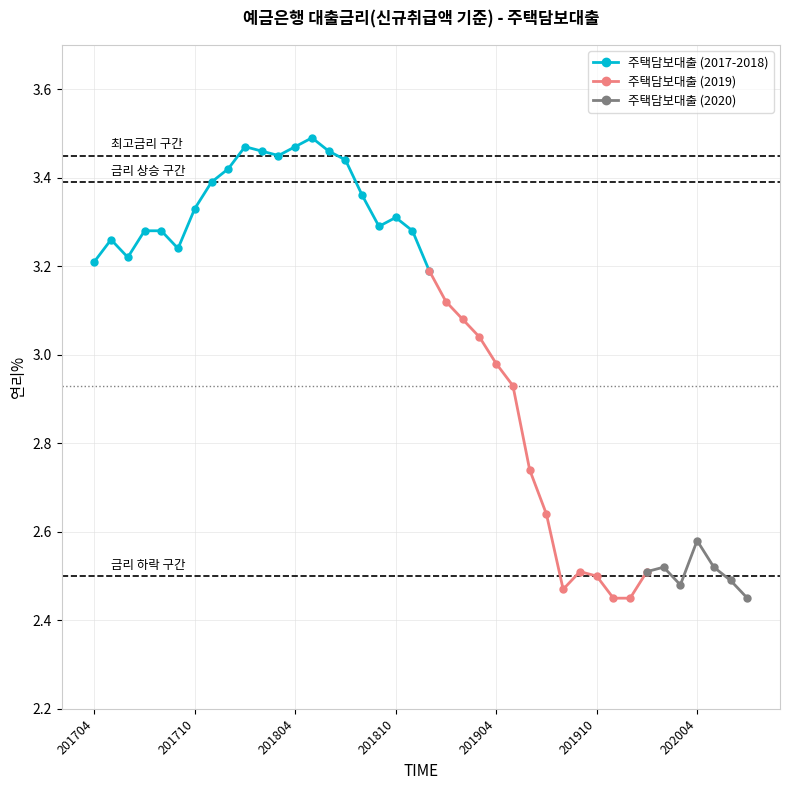

Which has a higher value, 201907 or 201709?

201709